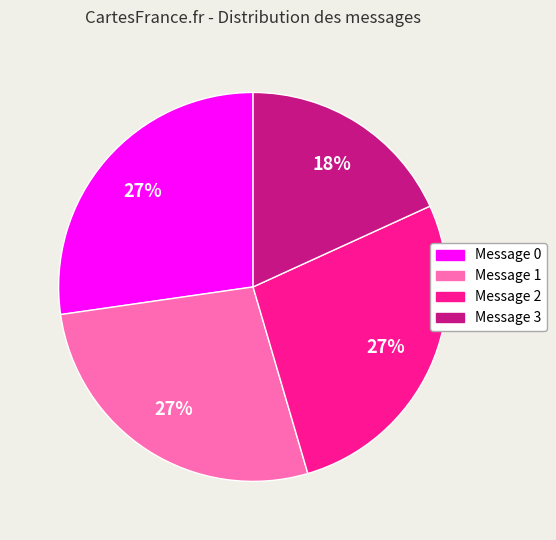

Do Message 1 and Message 0 together represent more than half of the pie?

Yes